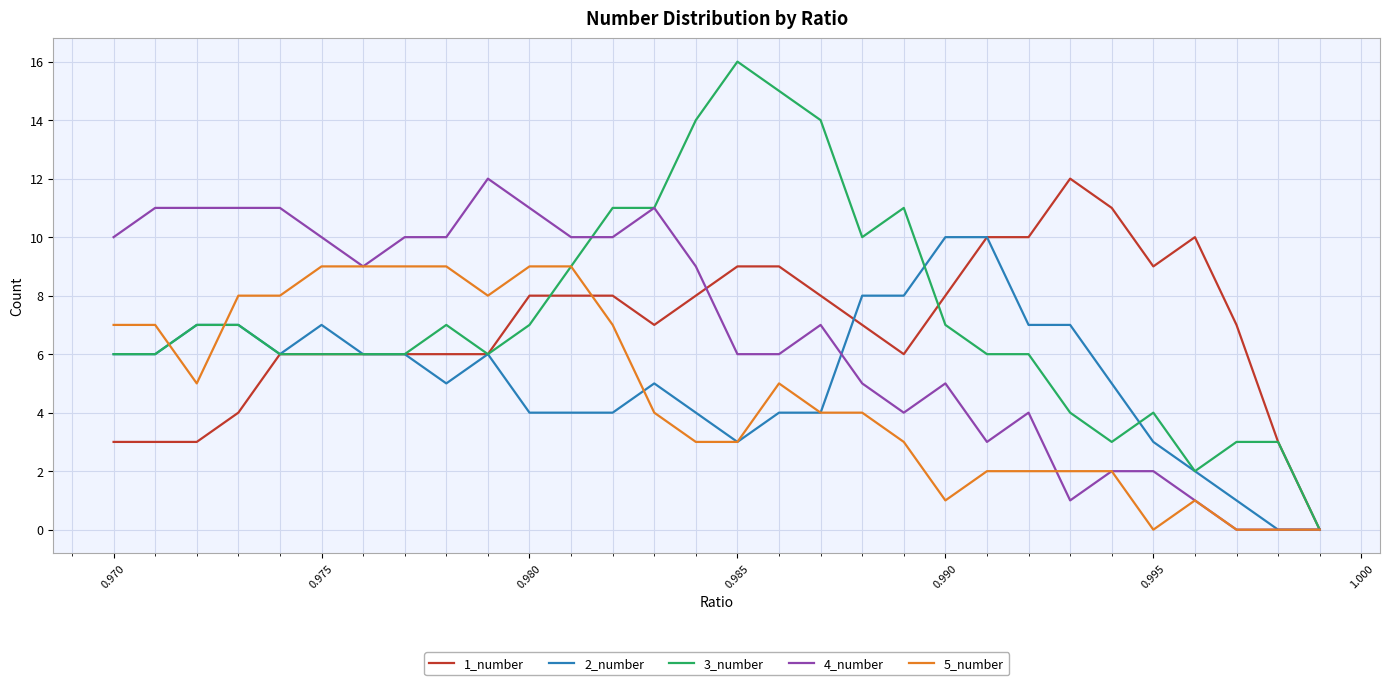

What is the sum of all 1_number values?

207